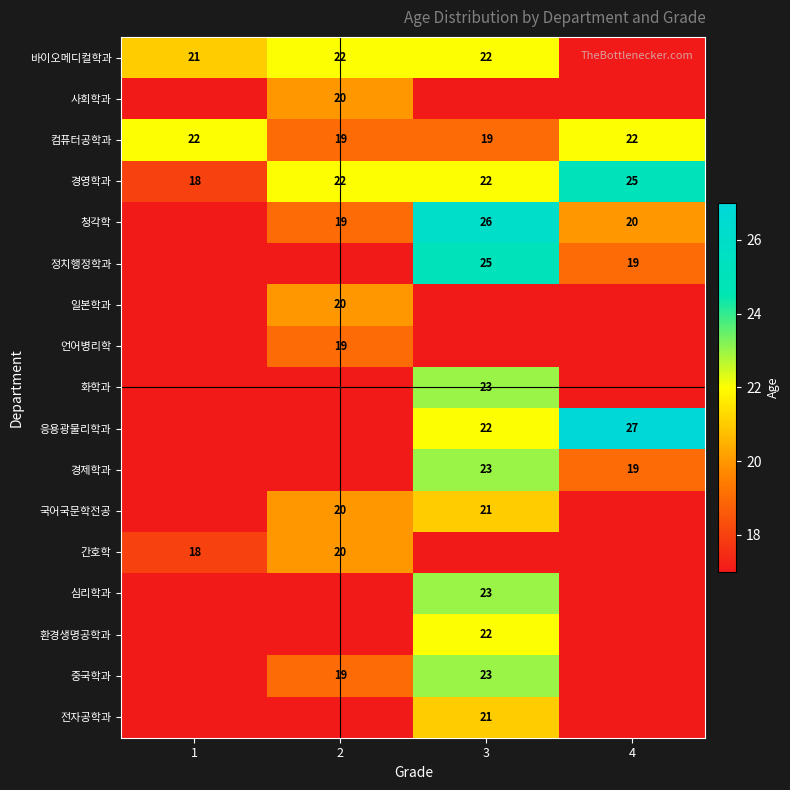

The 심리학과 series shows 7 at 3. True or false?

False